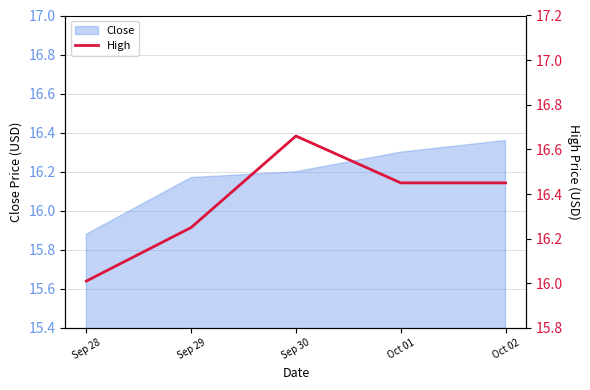

Where is Close nearest to the value 16?

Sep 28